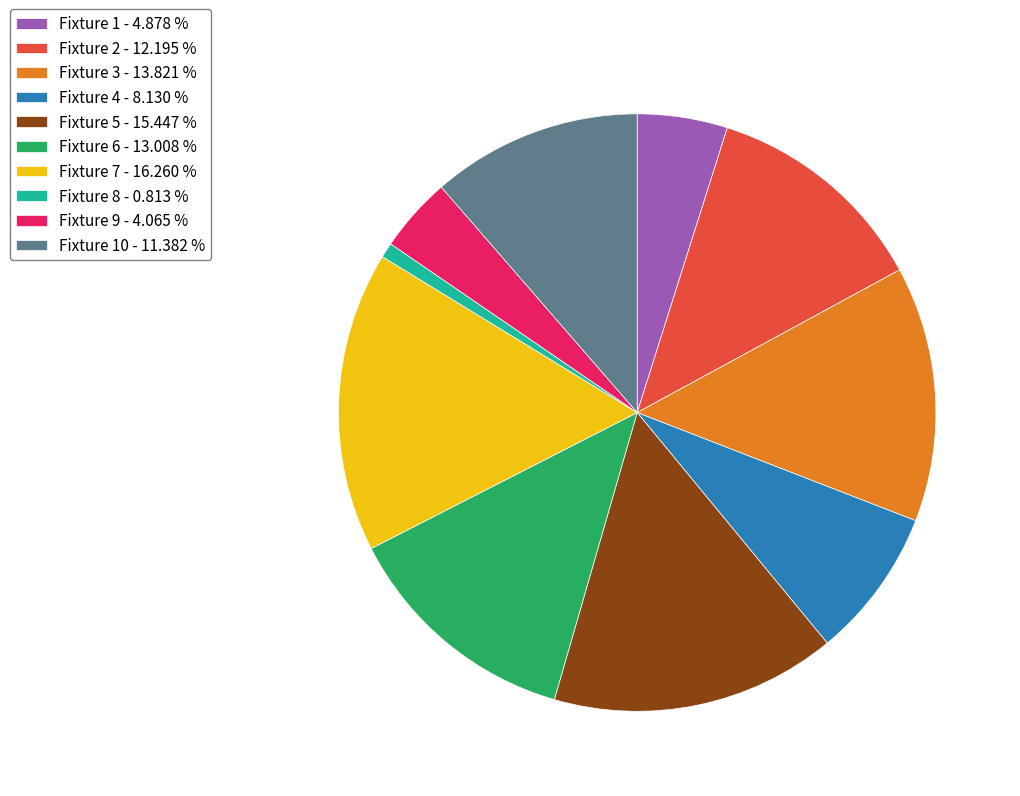

Rank the categories by value from highest to lowest.

Fixture 7 - 16.260 %, Fixture 5 - 15.447 %, Fixture 3 - 13.821 %, Fixture 6 - 13.008 %, Fixture 2 - 12.195 %, Fixture 10 - 11.382 %, Fixture 4 - 8.130 %, Fixture 1 - 4.878 %, Fixture 9 - 4.065 %, Fixture 8 - 0.813 %